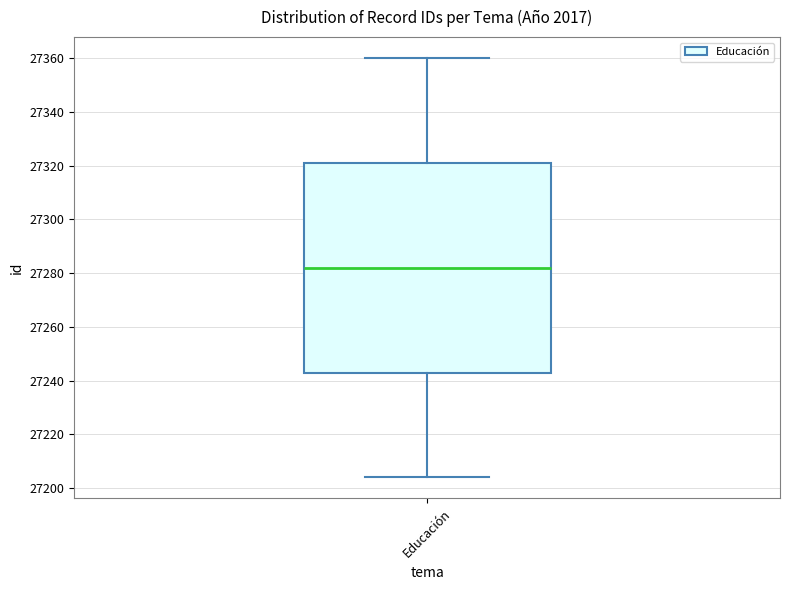

Read this box plot against the y-axis: the position of the median line, the range covered by the box, and the ends of both whiskers. The values are not printed on the chart, so give them approximately, as read against the axis.

median 27282, box 27244 to 27322, whiskers 27204 to 27360